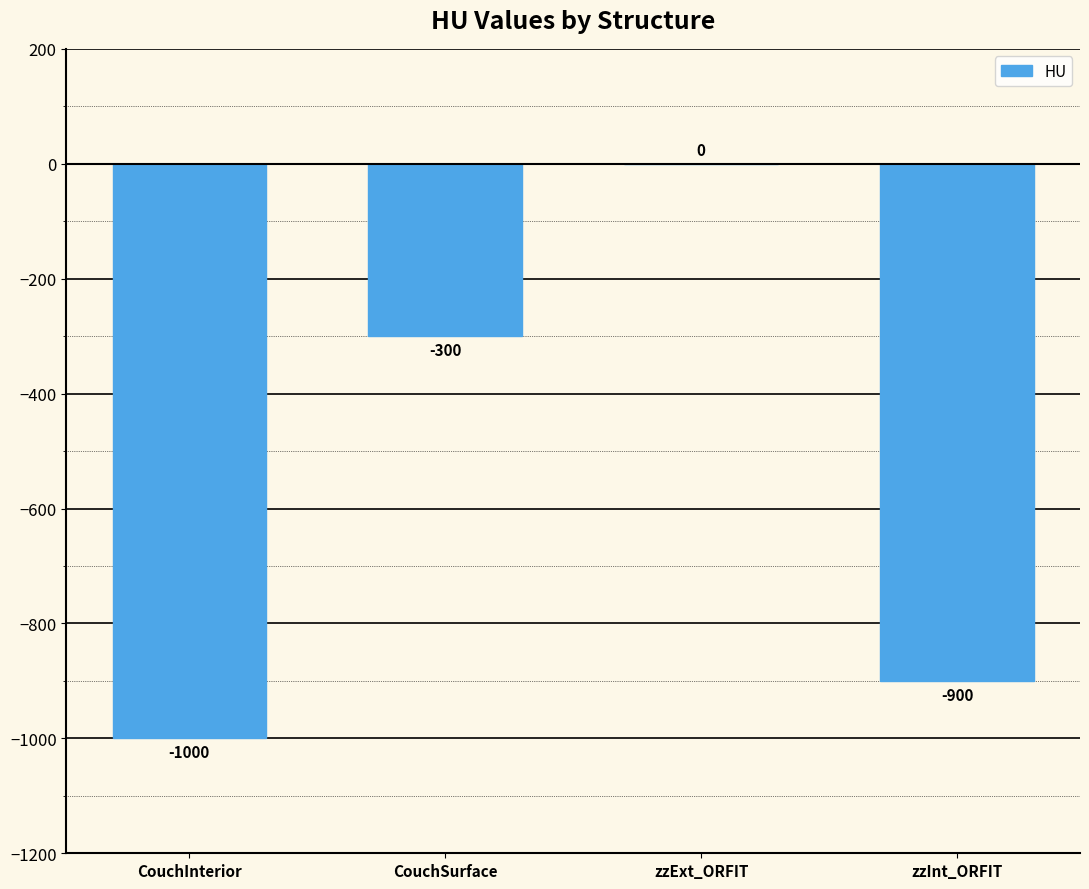

What is the approximate value at CouchSurface, to the nearest 100?

-300